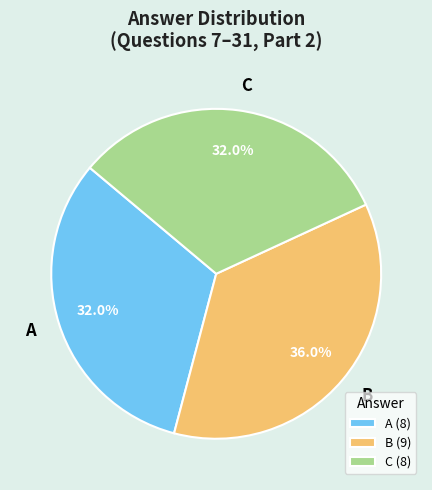

To the nearest percent, what portion does B represent?

36%